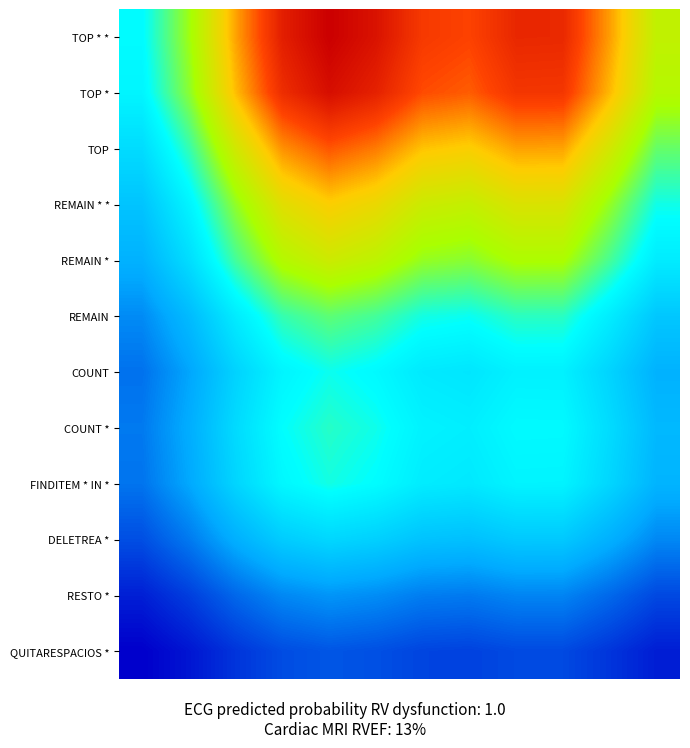

Reading left to right, transcribe all the data shown in this chart.

TOP * *: 0.4	0.6	0.8	0.9	1.0	1.0	0.9	0.9	0.9	0.9	0.8	0.6
TOP *: 0.4	0.6	0.8	0.9	1.0	0.9	0.9	0.8	0.9	0.9	0.8	0.6
TOP: 0.4	0.5	0.7	0.8	0.9	0.8	0.8	0.7	0.8	0.8	0.7	0.5
REMAIN * *: 0.3	0.4	0.6	0.7	0.7	0.7	0.7	0.6	0.7	0.7	0.6	0.5
REMAIN *: 0.3	0.4	0.5	0.6	0.7	0.6	0.6	0.6	0.6	0.6	0.5	0.4
REMAIN: 0.2	0.3	0.4	0.5	0.5	0.5	0.5	0.5	0.5	0.5	0.4	0.3
COUNT: 0.2	0.2	0.3	0.4	0.5	0.4	0.4	0.4	0.4	0.4	0.3	0.3
COUNT *: 0.2	0.3	0.4	0.4	0.5	0.5	0.4	0.4	0.4	0.4	0.4	0.3
FINDITEM * IN *: 0.2	0.2	0.4	0.4	0.5	0.4	0.4	0.4	0.4	0.4	0.4	0.3
DELETREA *: 0.1	0.2	0.3	0.3	0.4	0.3	0.3	0.3	0.3	0.3	0.3	0.2
RESTO *: 0.0	0.1	0.2	0.2	0.2	0.2	0.2	0.2	0.2	0.2	0.2	0.1
QUITARESPACIOS *: 0.0	0.0	0.1	0.1	0.1	0.1	0.1	0.1	0.1	0.1	0.1	0.0